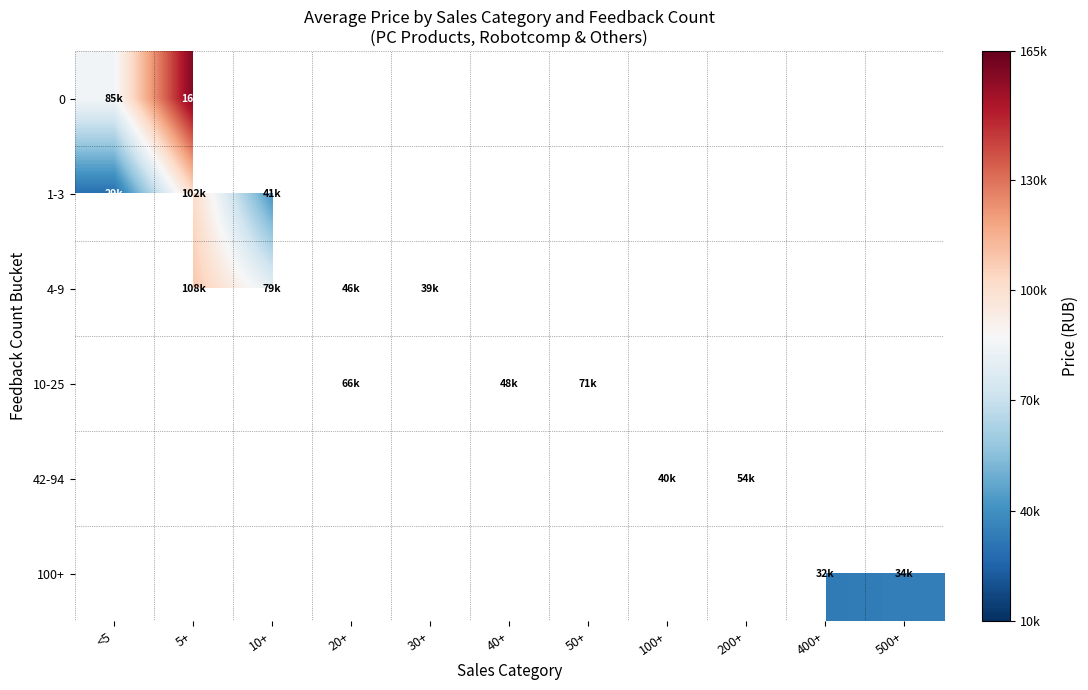

The value of 4-9 at 20+ is 46691.7. True or false?

True